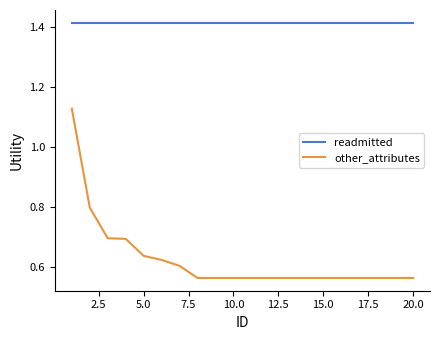

List the series in order of their peak value, lowest first.

other_attributes, readmitted